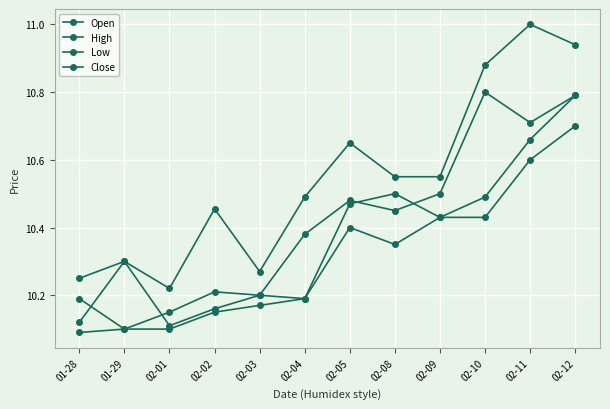

What position from the right is 02-03?

8